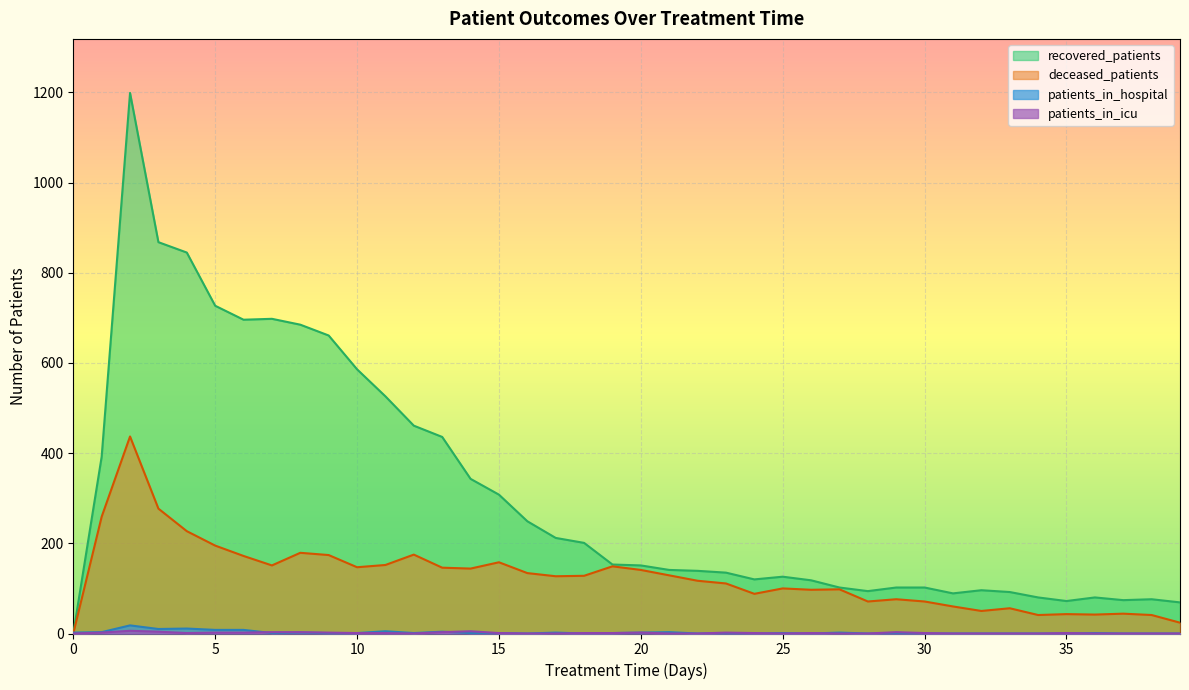

What is the value of the recovered_patients point at the 28th from the left?

102